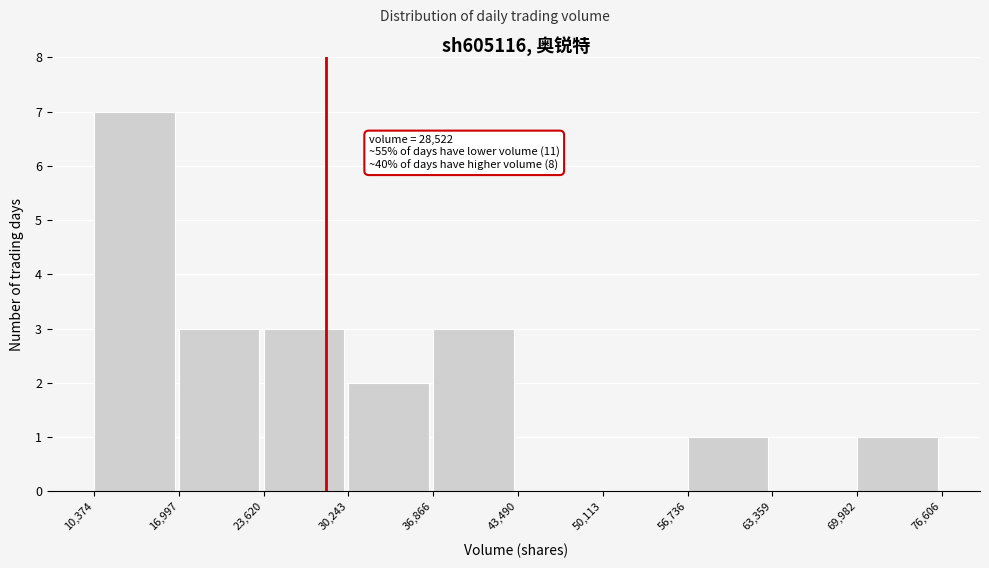

Over which range of the x-axis is the bar tallest?

10,374 to 16,997